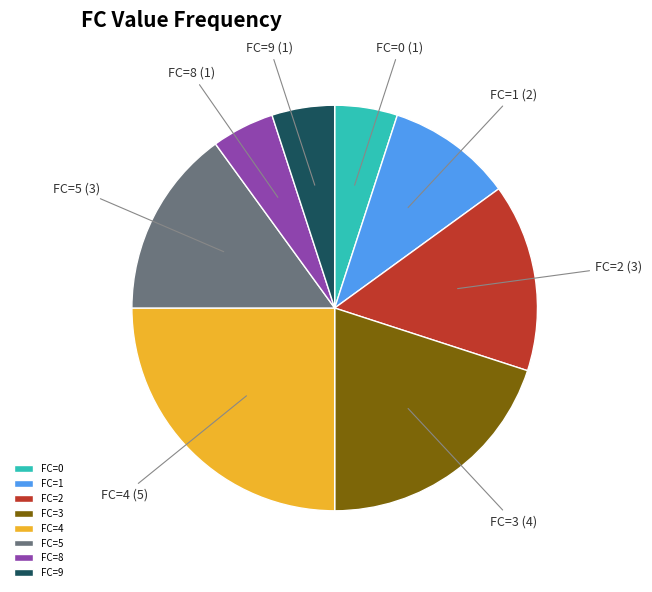

Is there any slice that represents more than half of the pie?

No